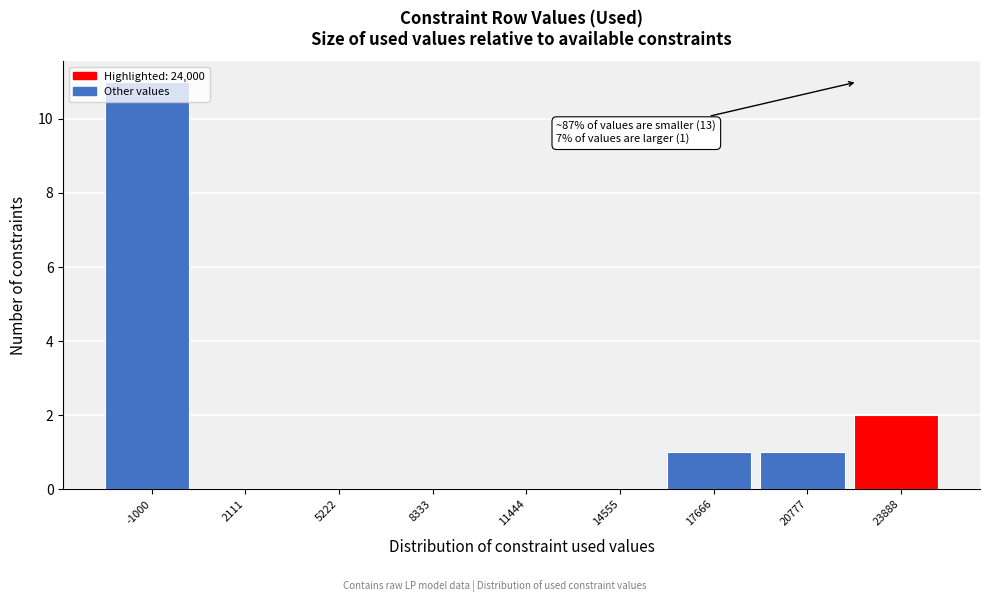

What is the sum of all values?

15